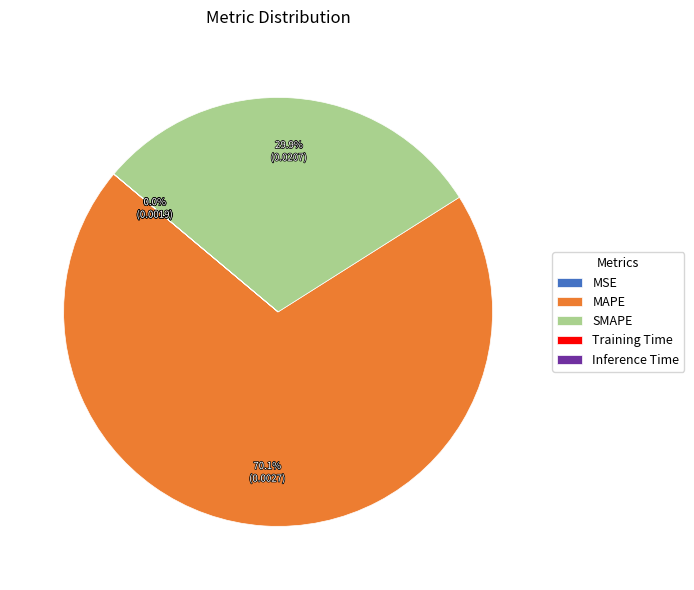

What portion of the pie excludes MAPE?

29.9%